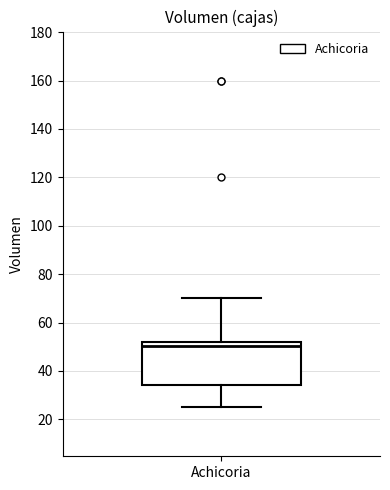

Where does the median line of the box for Achicoria sit on the y-axis? The values are not printed on the chart, so give them approximately, as read against the axis.

50